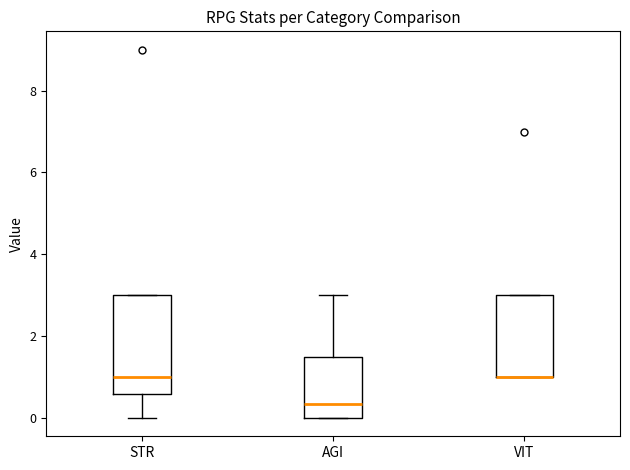

Comparing the boxes themselves (not the whiskers), which one is the tallest?

STR